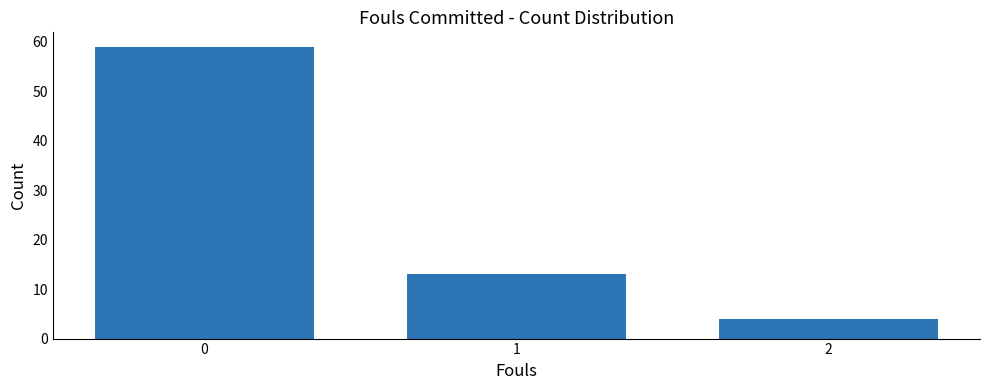

How many categories are shown in the chart?

3